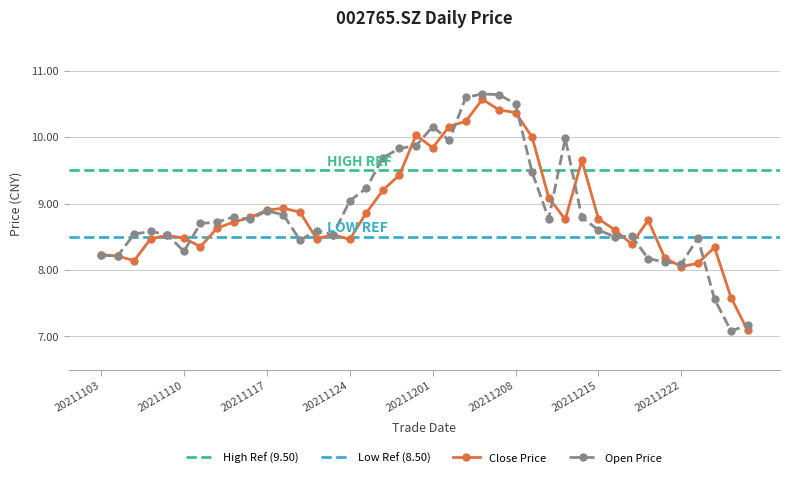

At how many categories does at least one series exceed 8?

38